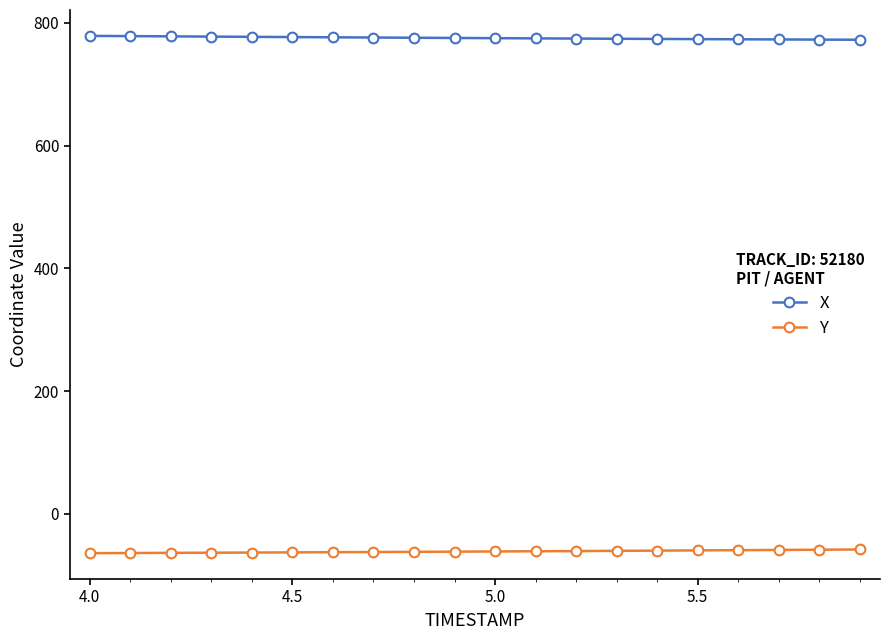

What is the difference between the second highest and minimum values in the X series?

5.9